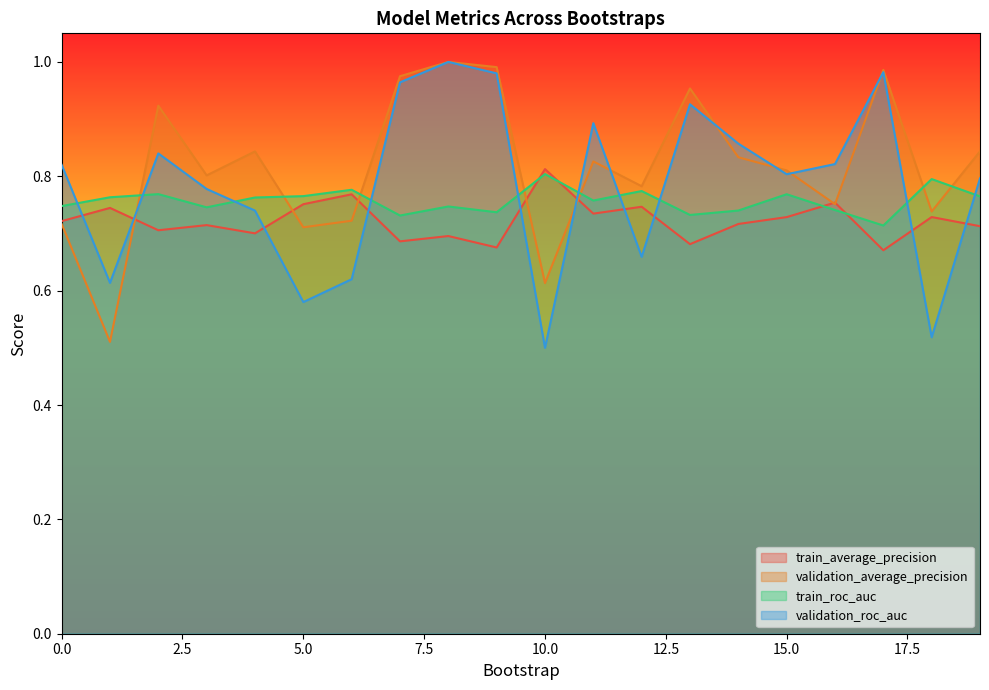

Which series has the largest total across all categories?

validation_average_precision